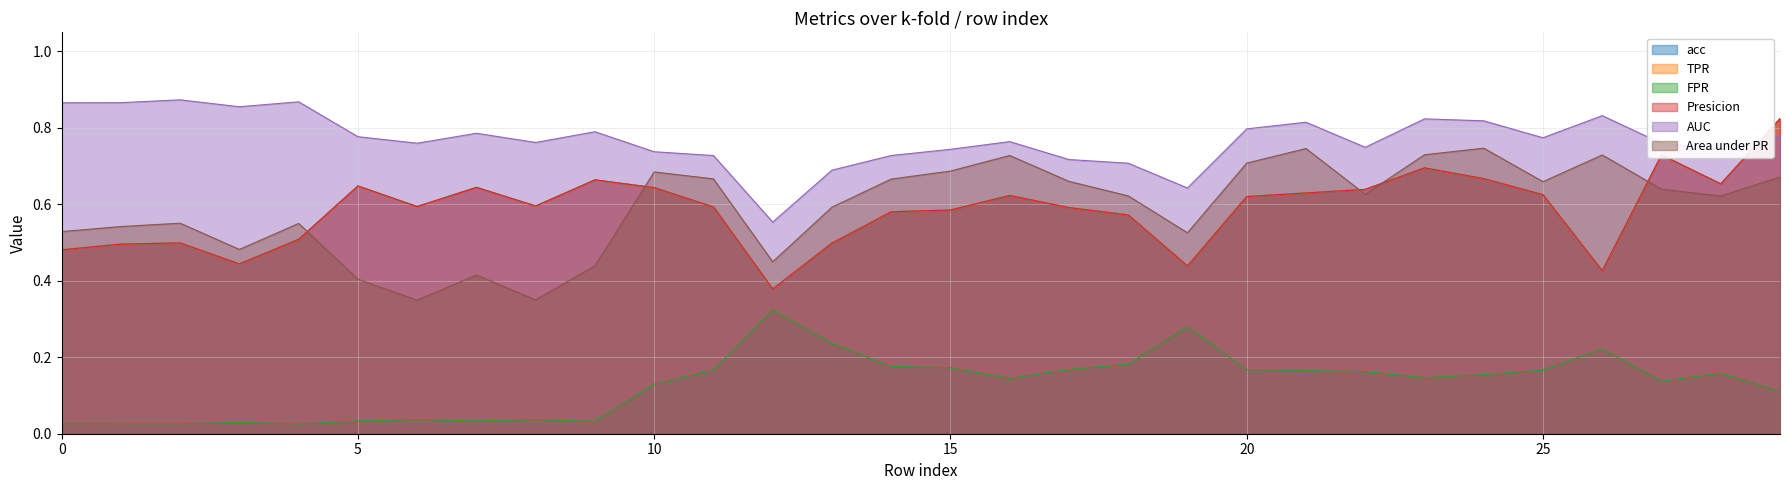

Reading right to left, transcribe all the data shown in this chart.

acc: 0.8	0.7	0.7	0.4	0.6	0.7	0.7	0.6	0.6	0.6	0.4	0.6	0.6	0.6	0.6	0.6	0.5	0.4	0.6	0.6	0.7	0.6	0.6	0.6	0.6	0.5	0.4	0.5	0.5	0.5
TPR: 0.8	0.7	0.7	0.4	0.6	0.7	0.7	0.6	0.6	0.6	0.4	0.6	0.6	0.6	0.6	0.6	0.5	0.4	0.6	0.6	0.7	0.6	0.6	0.6	0.6	0.5	0.4	0.5	0.5	0.5
FPR: 0.1	0.2	0.1	0.2	0.2	0.2	0.1	0.2	0.2	0.2	0.3	0.2	0.2	0.1	0.2	0.2	0.2	0.3	0.2	0.1	0.0	0.0	0.0	0.0	0.0	0.0	0.0	0.0	0.0	0.0
Presicion: 0.8	0.7	0.7	0.4	0.6	0.7	0.7	0.6	0.6	0.6	0.4	0.6	0.6	0.6	0.6	0.6	0.5	0.4	0.6	0.6	0.7	0.6	0.6	0.6	0.6	0.5	0.4	0.5	0.5	0.5
AUC: 0.8	0.7	0.8	0.8	0.8	0.8	0.8	0.7	0.8	0.8	0.6	0.7	0.7	0.8	0.7	0.7	0.7	0.6	0.7	0.7	0.8	0.8	0.8	0.8	0.8	0.9	0.9	0.9	0.9	0.9
Area under PR: 0.7	0.6	0.6	0.7	0.7	0.7	0.7	0.6	0.7	0.7	0.5	0.6	0.7	0.7	0.7	0.7	0.6	0.4	0.7	0.7	0.4	0.4	0.4	0.3	0.4	0.6	0.5	0.6	0.5	0.5